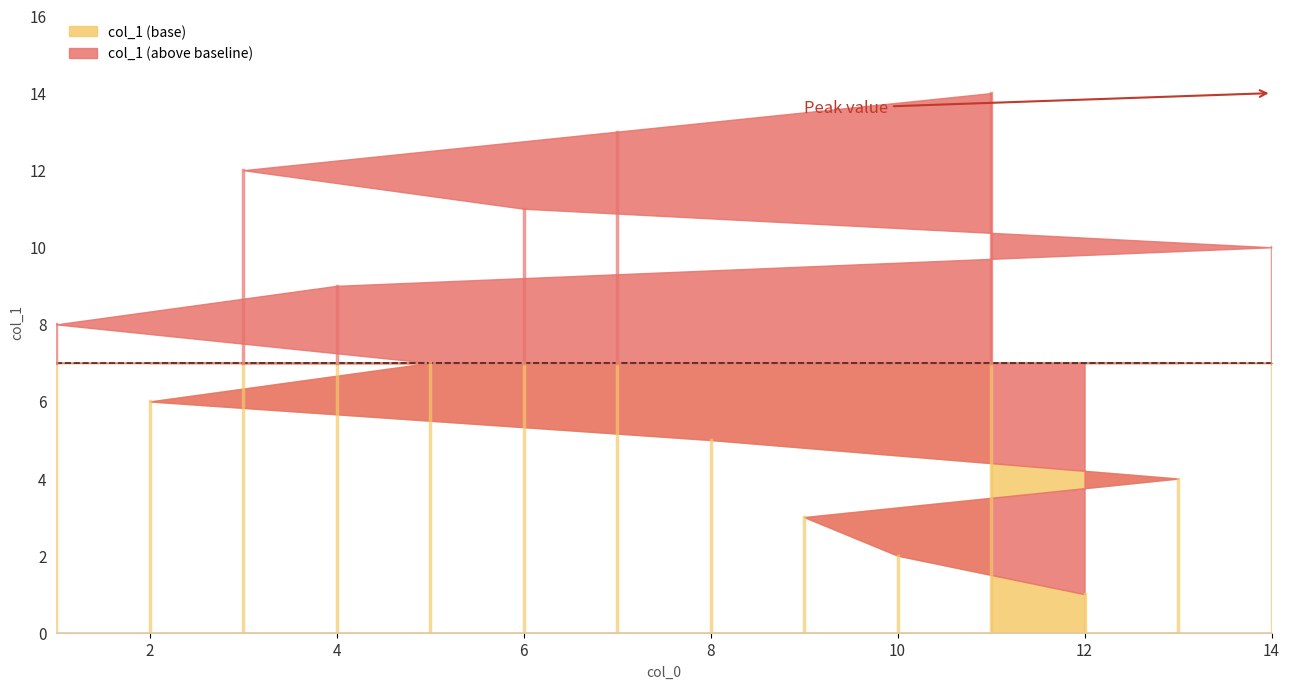

Rank the categories by value from highest to lowest.

11, 7, 3, 6, 14, 4, 1, 5, 2, 8, 13, 9, 10, 12